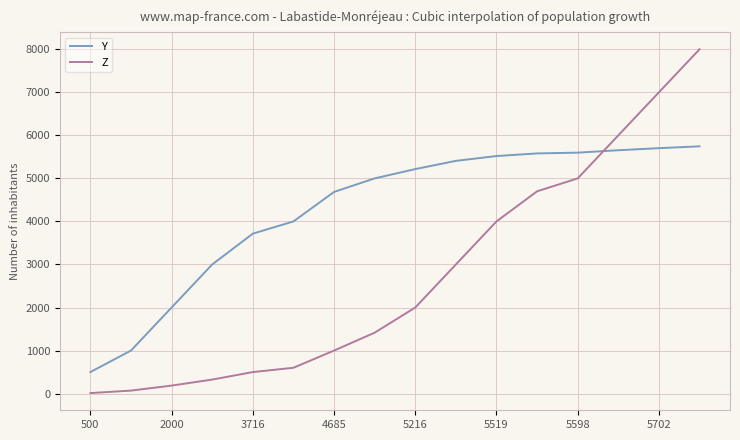

List the series in order of their overall mean, highest first.

Y, Z